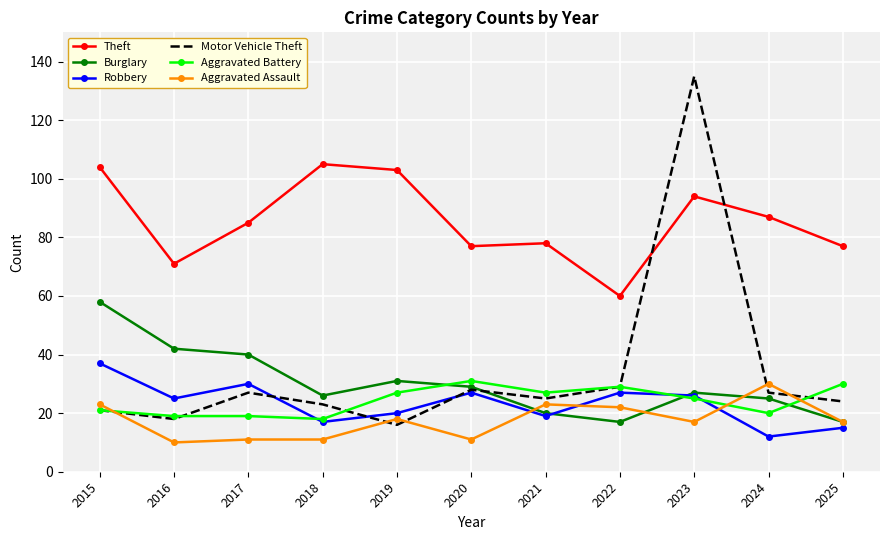

What is the minimum value for Aggravated Battery?

18